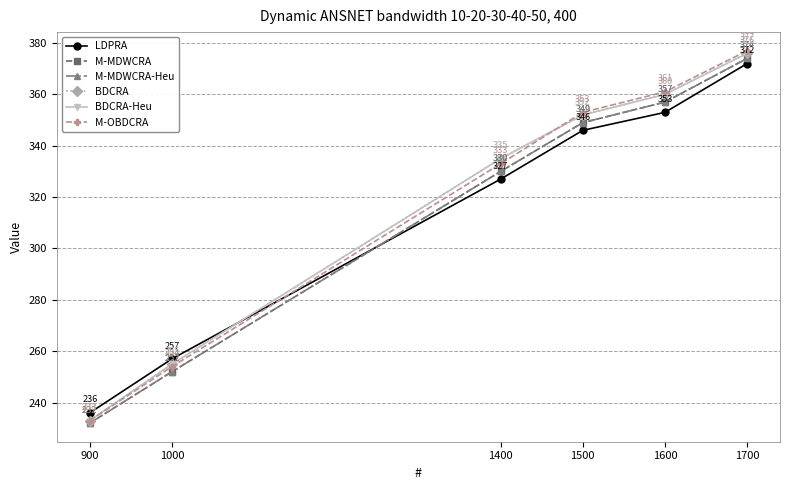

What value does the M-MDWCRA-Heu series have at 1600?

357